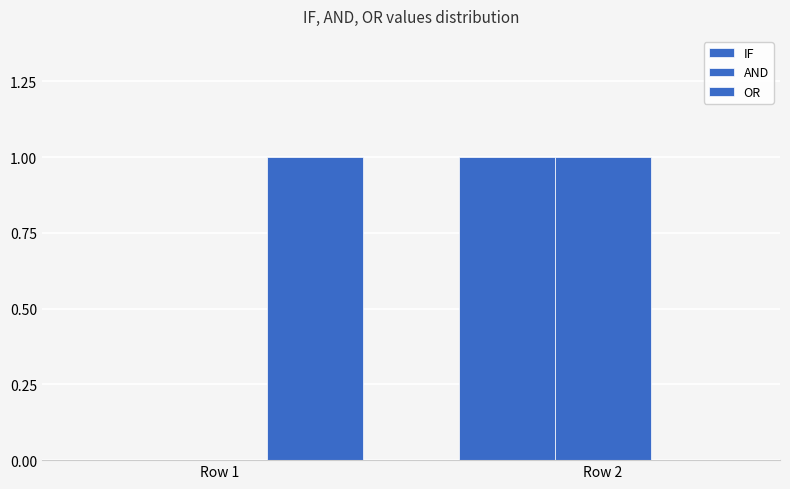

How many positive values does the OR series have?

1